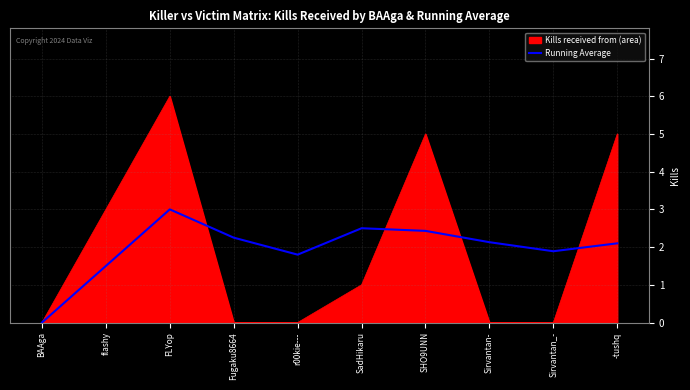

Rank the series at r00kie--- from lowest to highest value.

Kills received from (area), Running Average